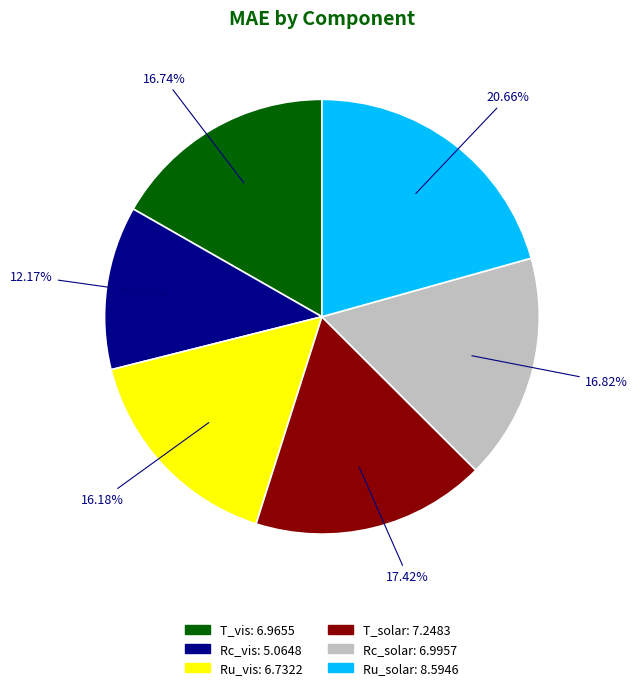

To the nearest percent, what is the average slice percentage?

17%